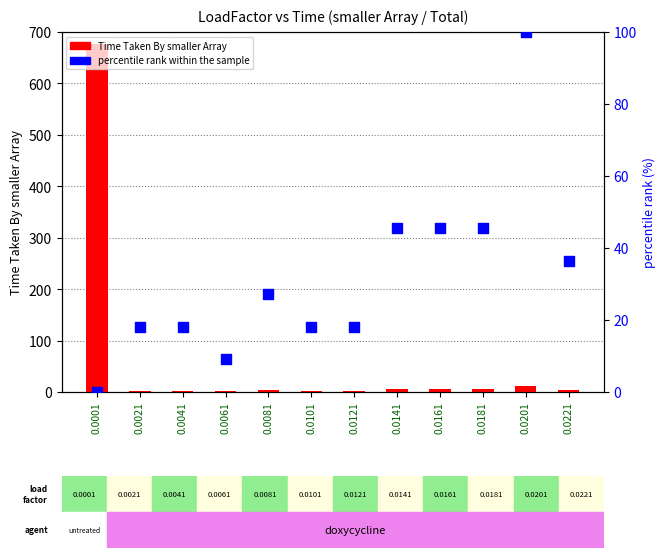

Which series reaches the minimum Y coordinate?

percentile rank within the sample